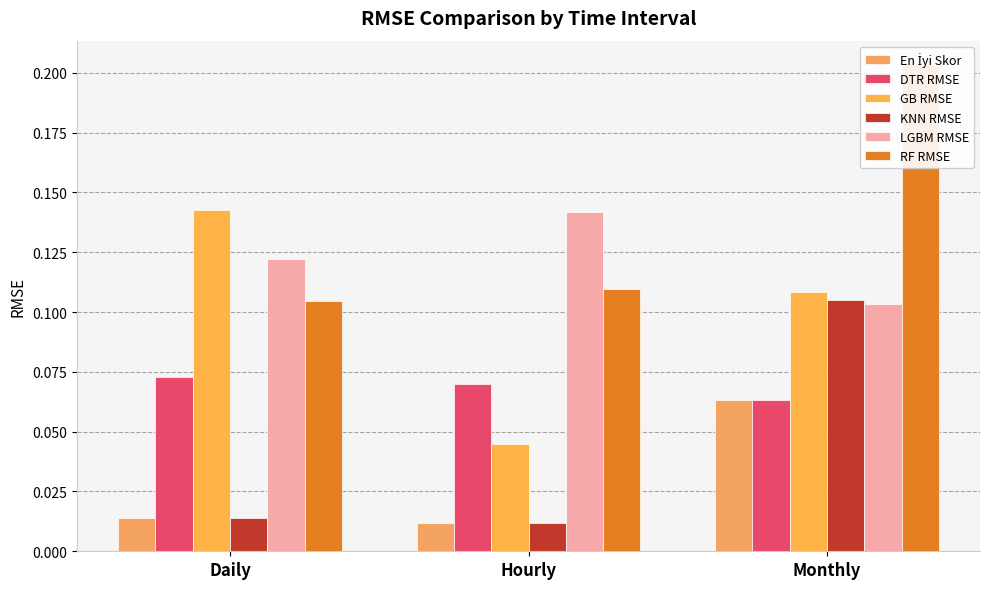

List the labels in order of En İyi Skor value, smallest first.

Hourly, Daily, Monthly